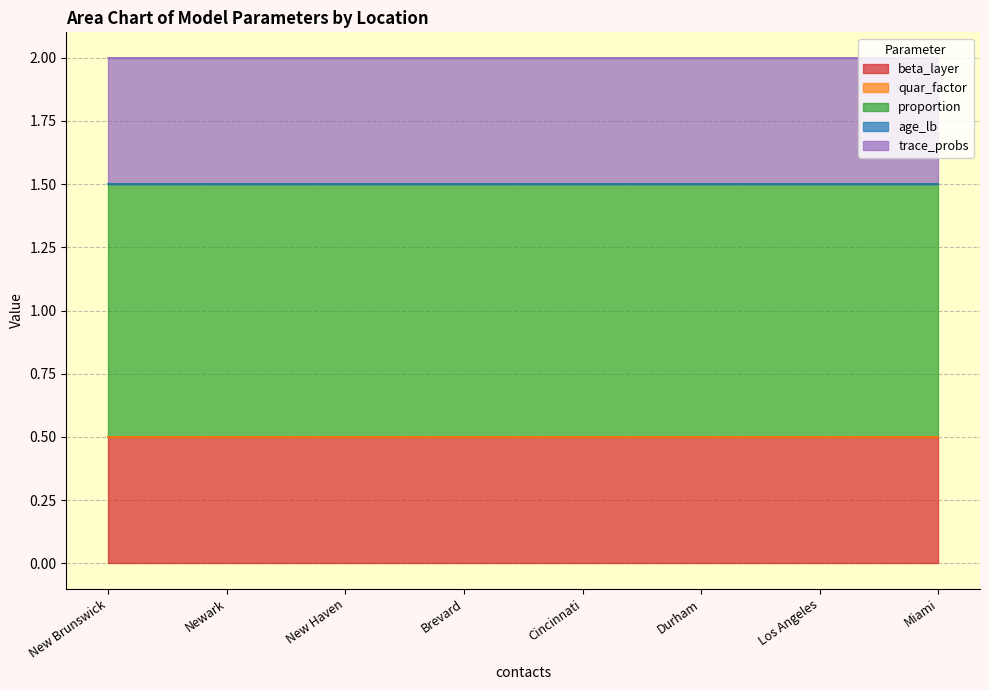

What is the label of the 7th point from the right?

Newark